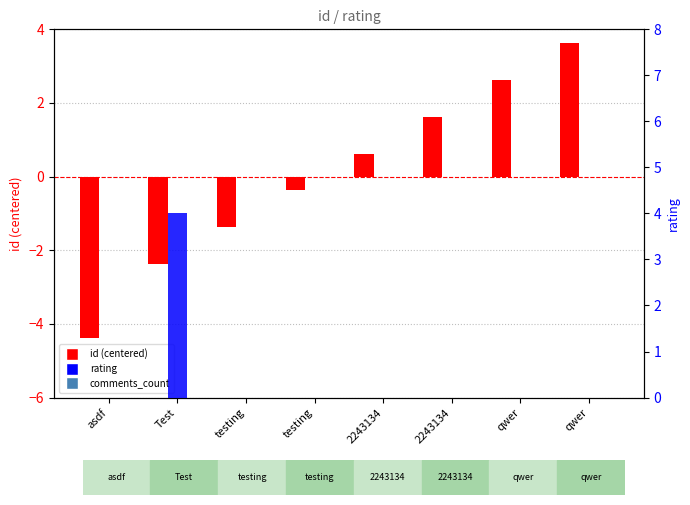

What is the value of the id (centered) bar at the 6th from the left?

0.6